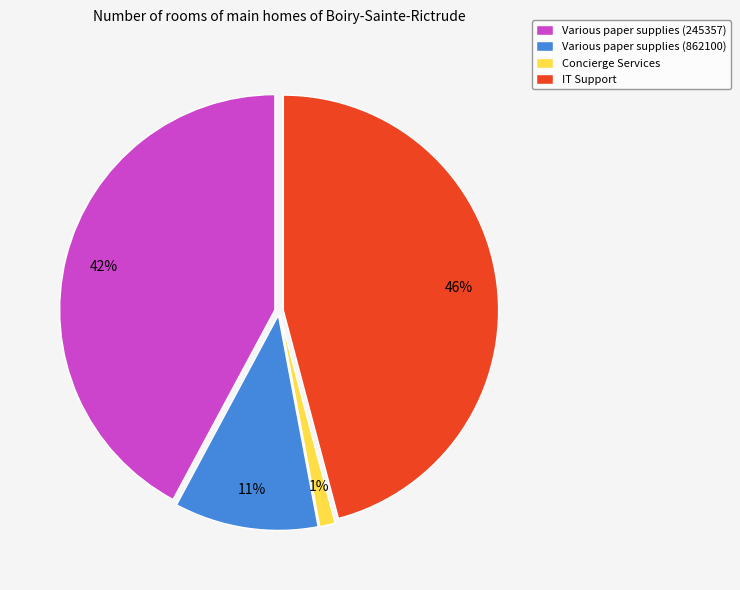

What percentage is the IT Support slice, to the nearest percent?

46%